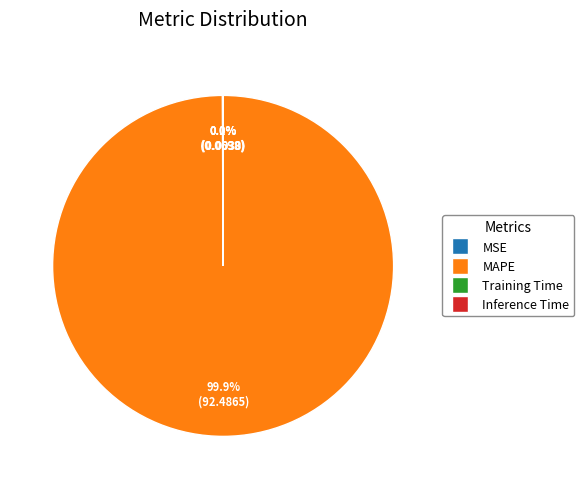

What is the largest slice in the pie chart?

MAPE